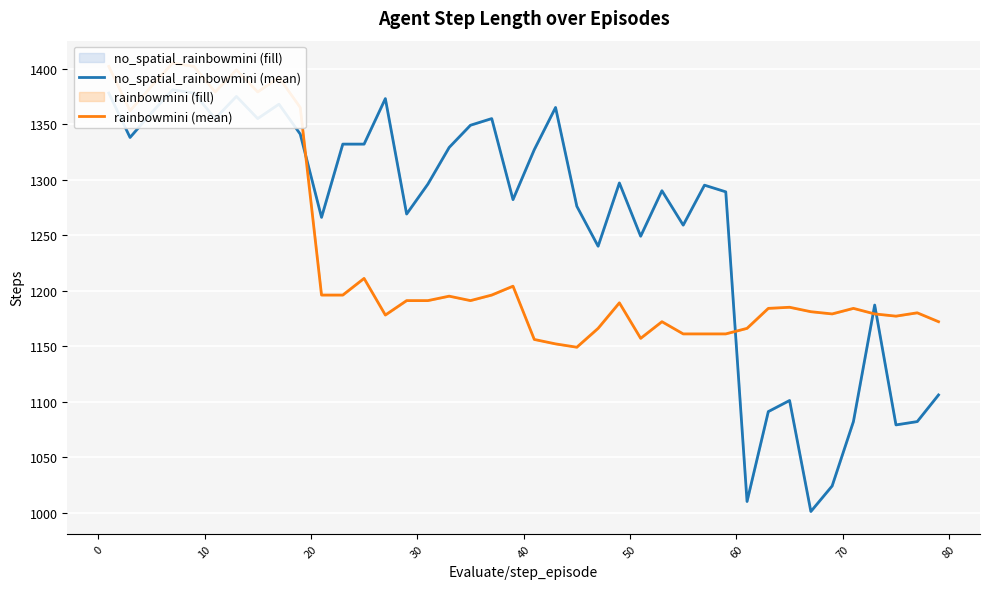

Count the number of categories in the chart.

40